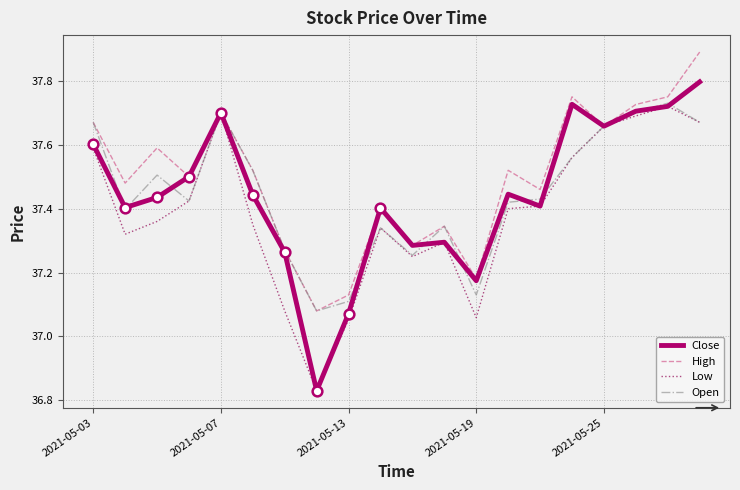

Is it true that High equals 54.9 at 2021-05-25?

False